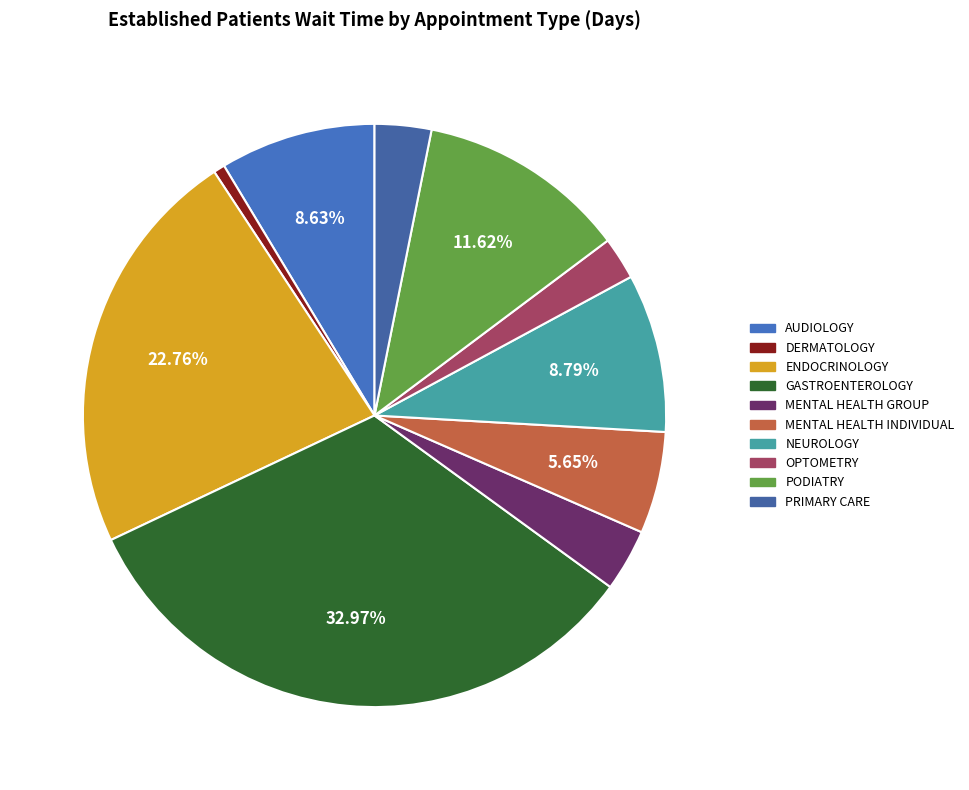

To the nearest percent, what portion does ENDOCRINOLOGY represent?

23%